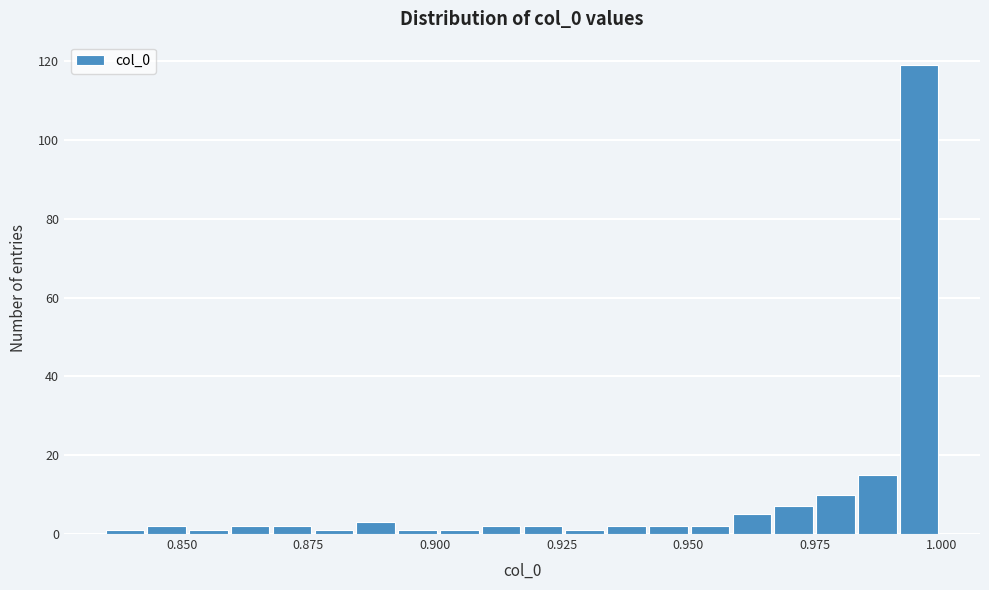

Around what value on the x-axis is the tallest bar? Give the approximate position of its centre, as read against the axis.

0.995